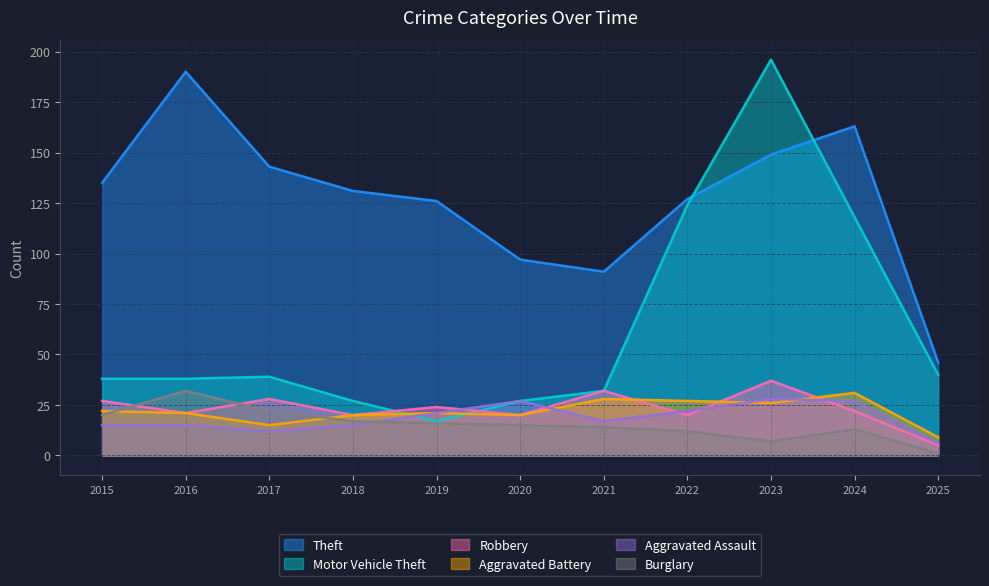

What is the maximum value shown in the chart?

196